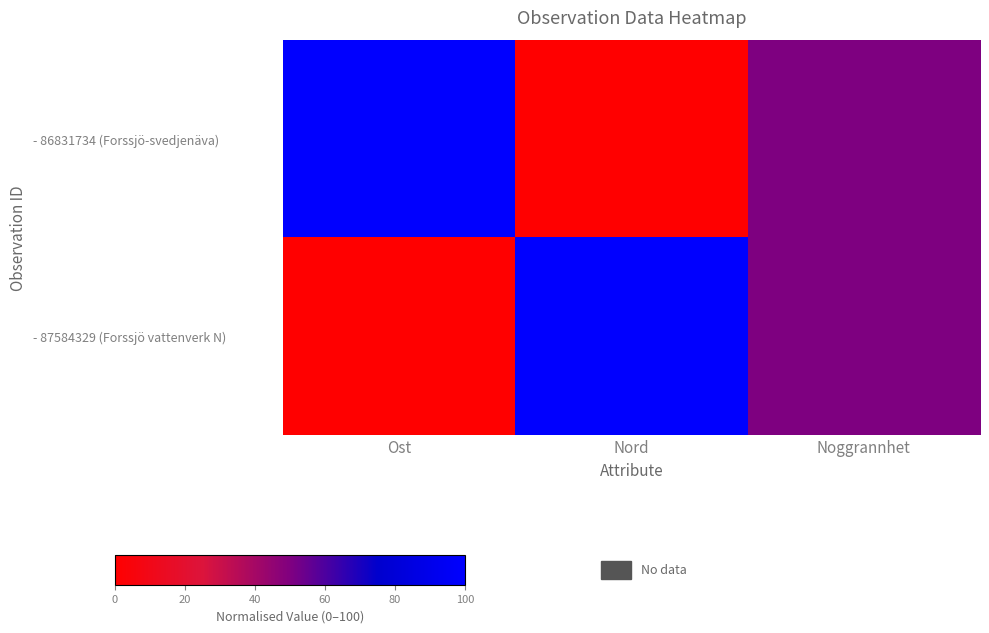

What is the total value across all series at Noggrannhet?

1.0